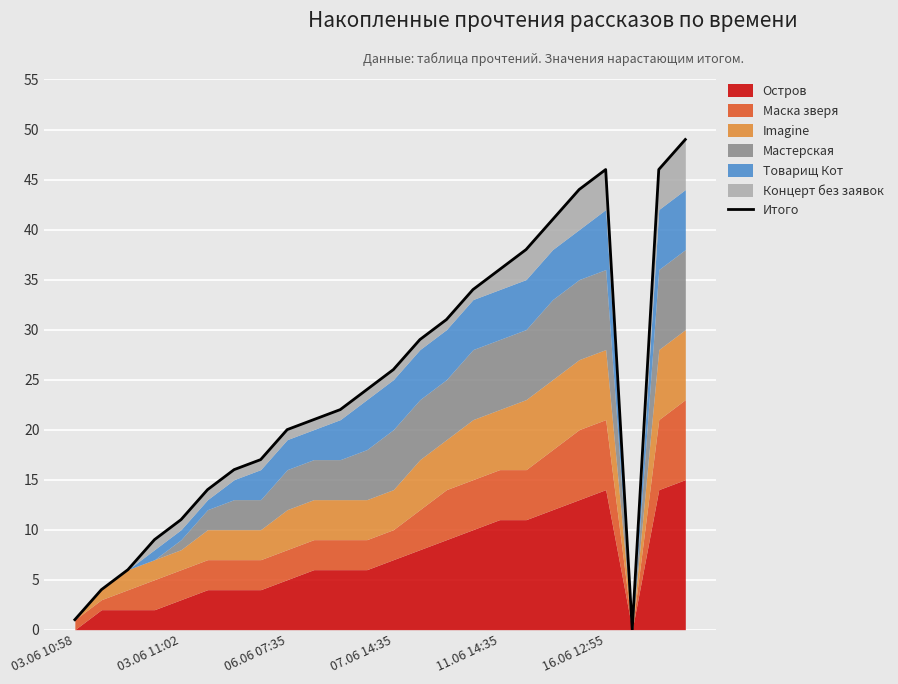

Is it true that the value at 7 is 26?

False